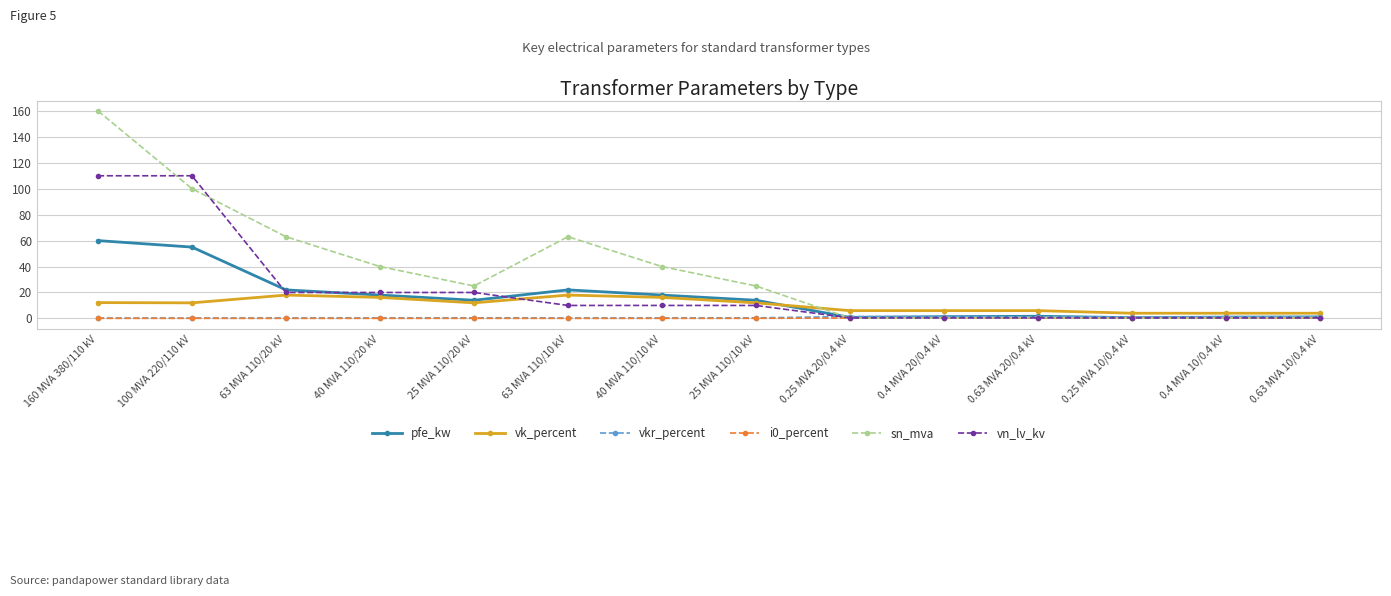

Where is the first local minimum for sn_mva?

25 MVA 110/20 kV